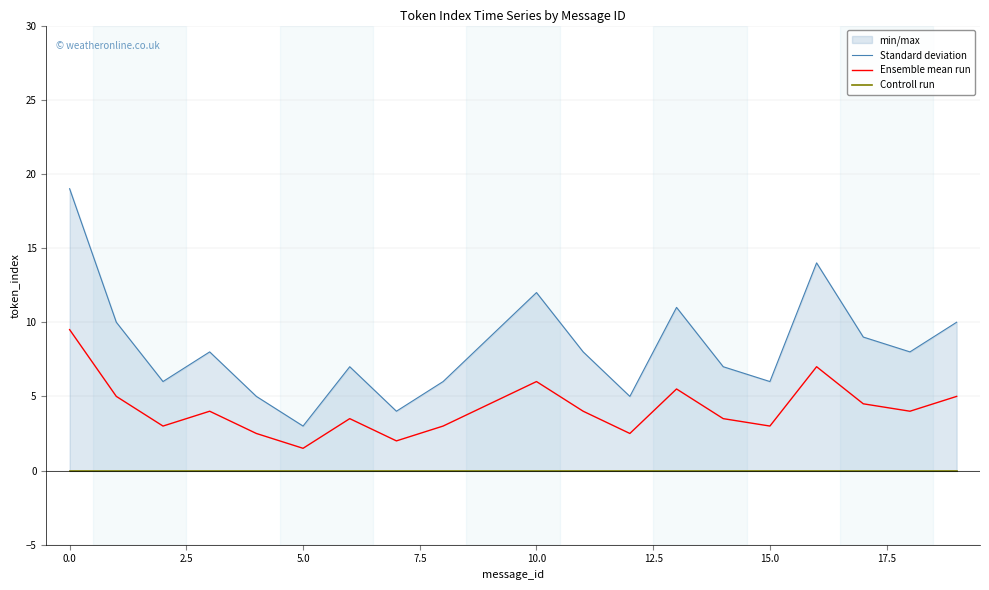

What is the label of the 11th point from the left?

10